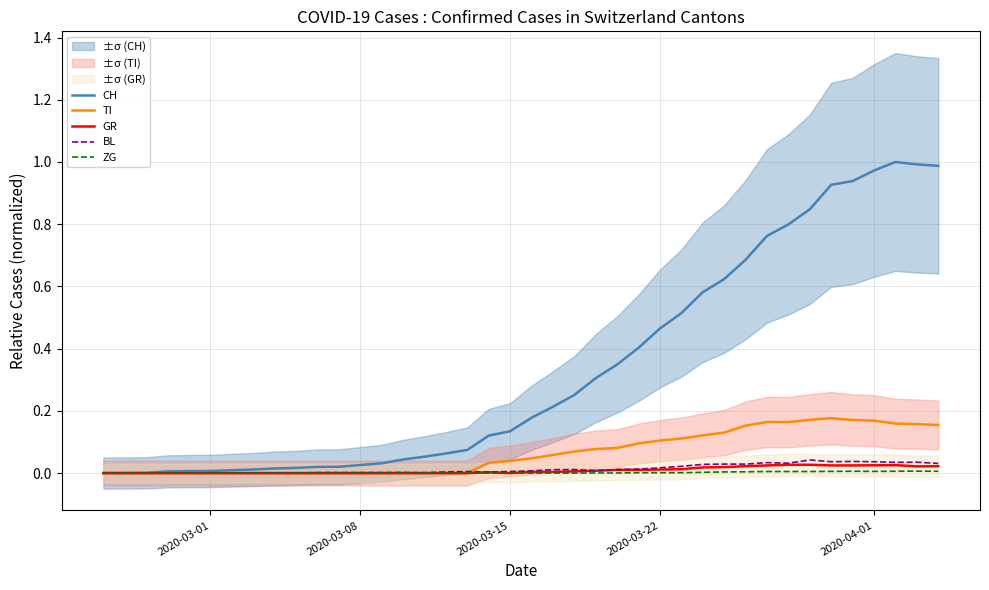

Where is GR nearest to the value 0?

2020-03-01